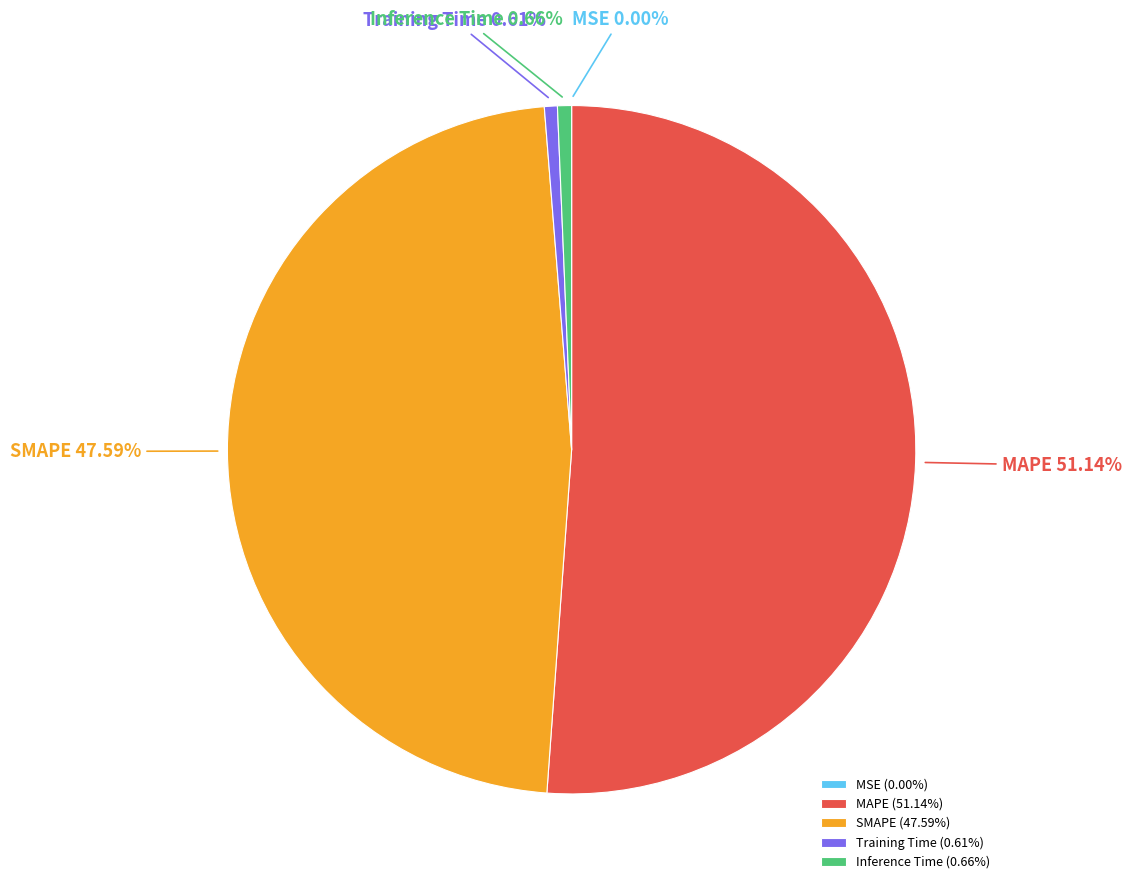

Is MAPE the majority of the pie?

Yes